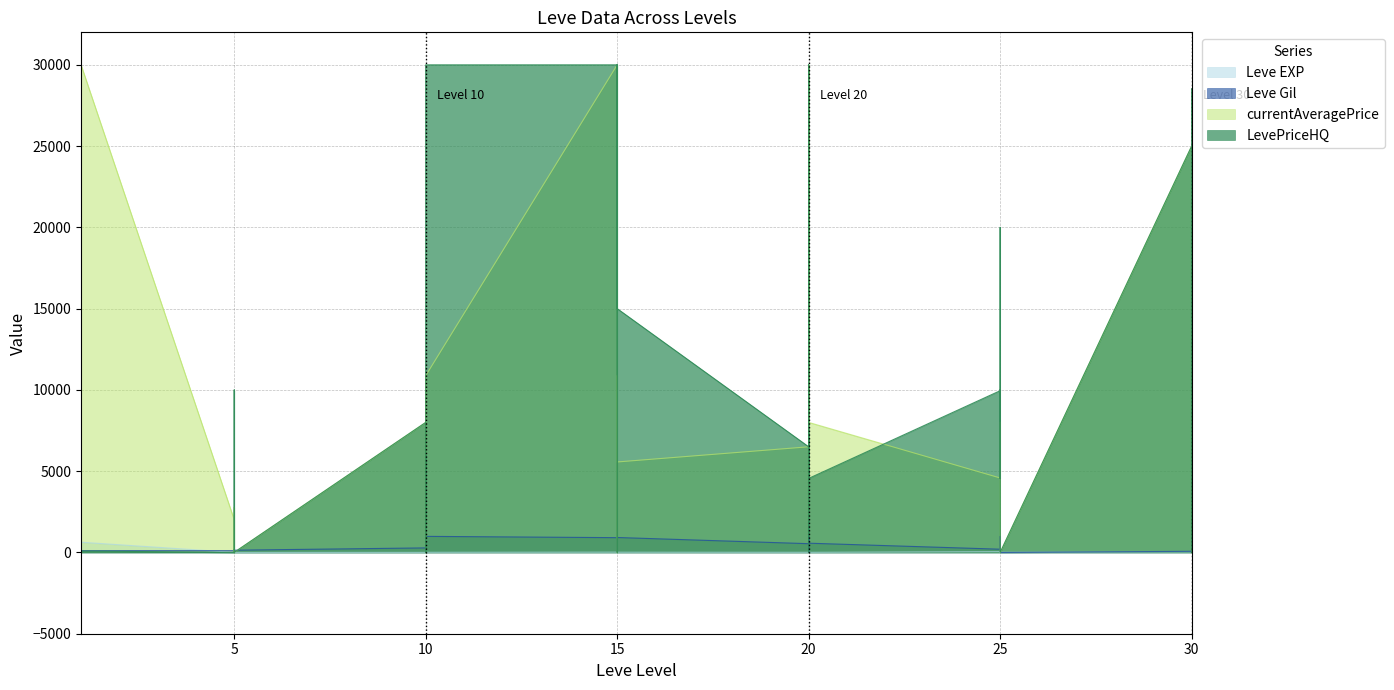

How many values in Leve Gil are above zero?

39